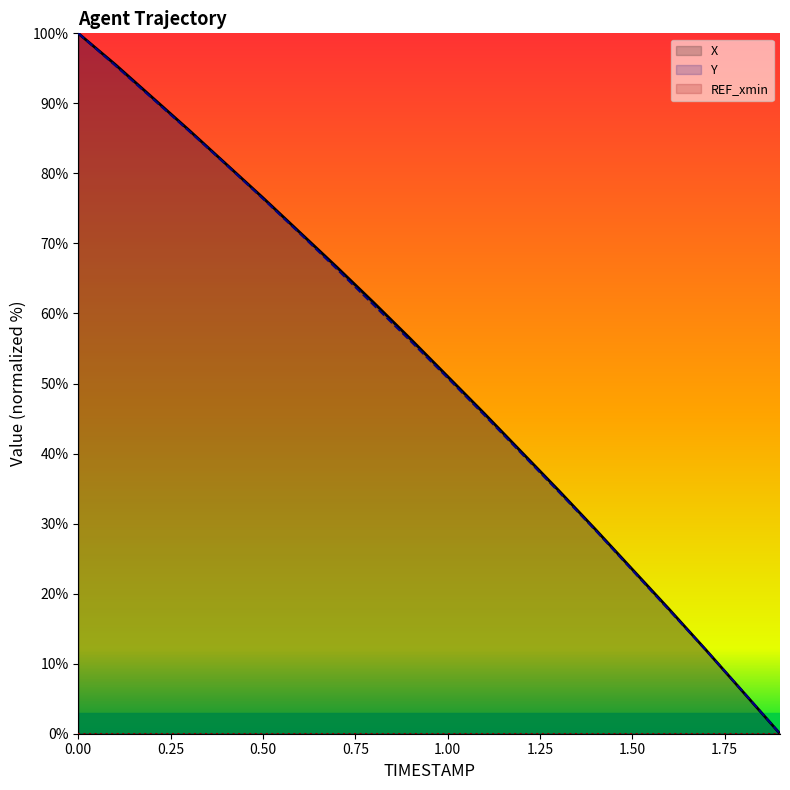

What is the total value across all series at 0.50?

152.9